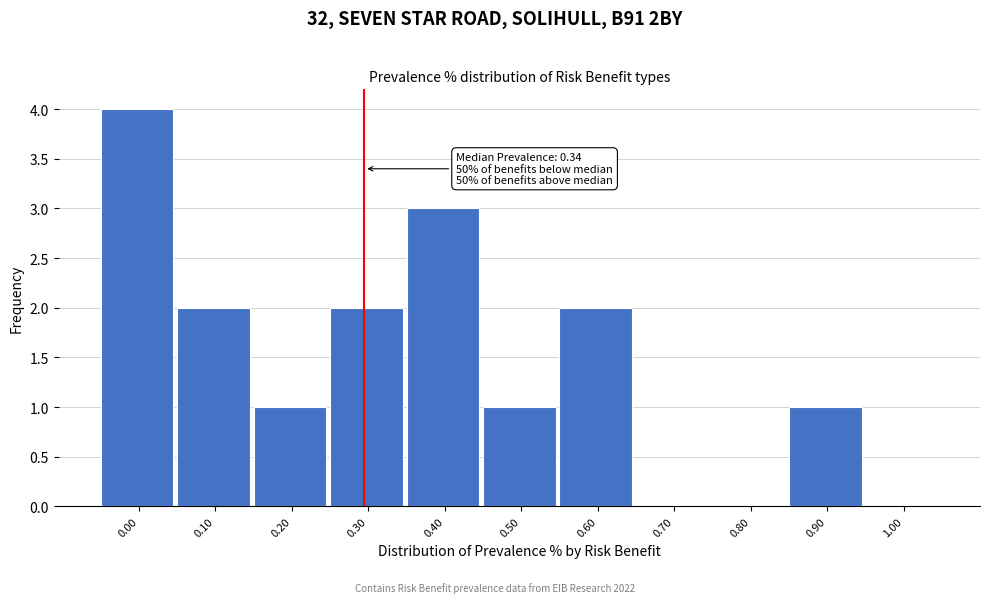

Reading left to right, list all the values displayed in this chart.

0.00=4	0.10=2	0.20=1	0.30=2	0.40=3	0.50=1	0.60=2	0.70=0	0.80=0	0.90=1	1.00=0